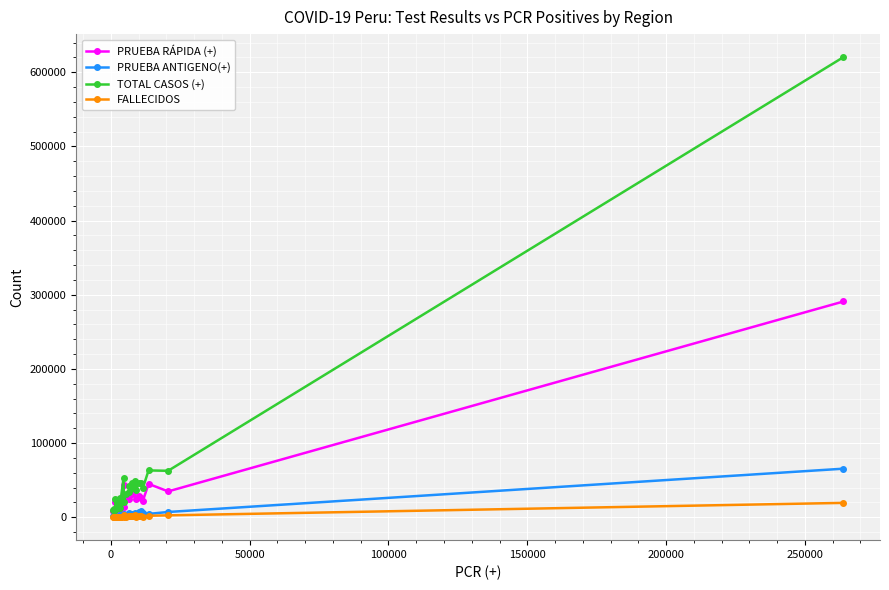

True or false: TOTAL CASOS (+) and FALLECIDOS intersect in this chart.

False